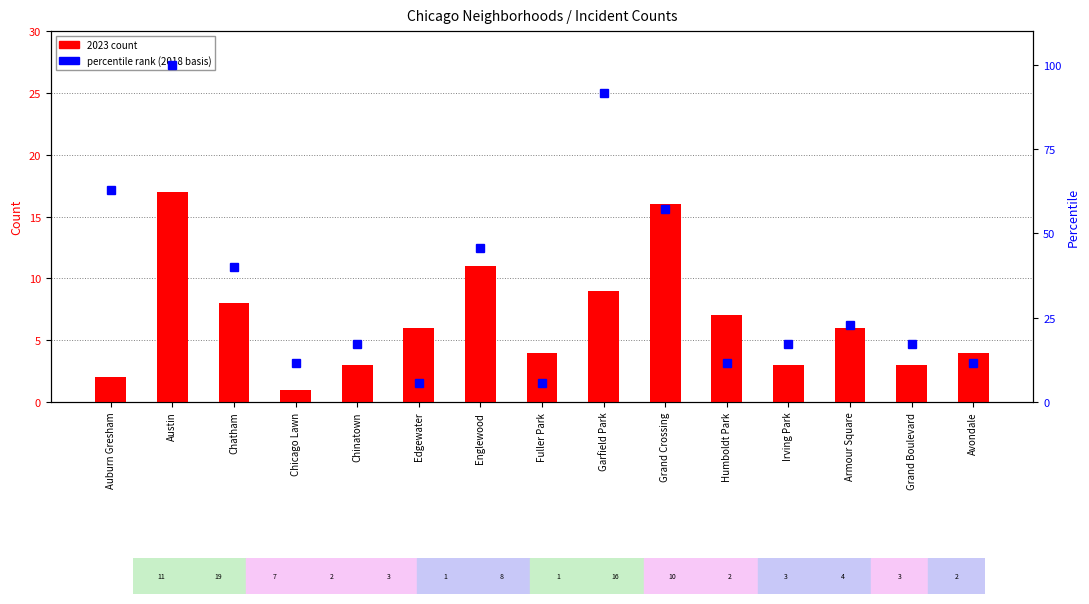

What is the value of the percentile rank within sample bar at the 1st from the left?

62.9